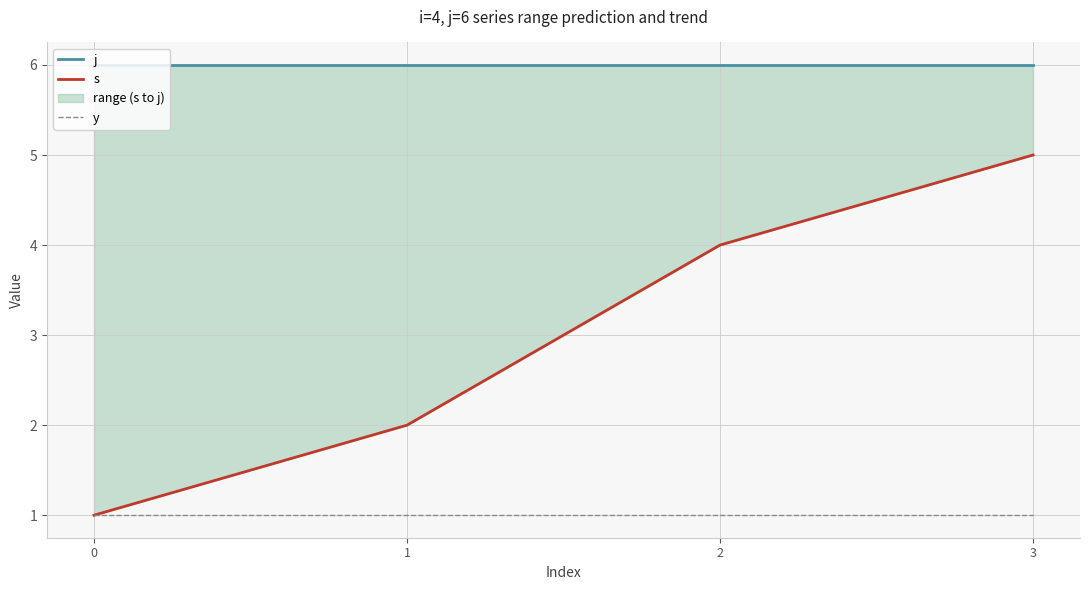

Reading right to left, what are all the values shown in this chart?

j: 3=6	2=6	1=6	0=6
s: 3=5	2=4	1=2	0=1
y: 3=1	2=1	1=1	0=1